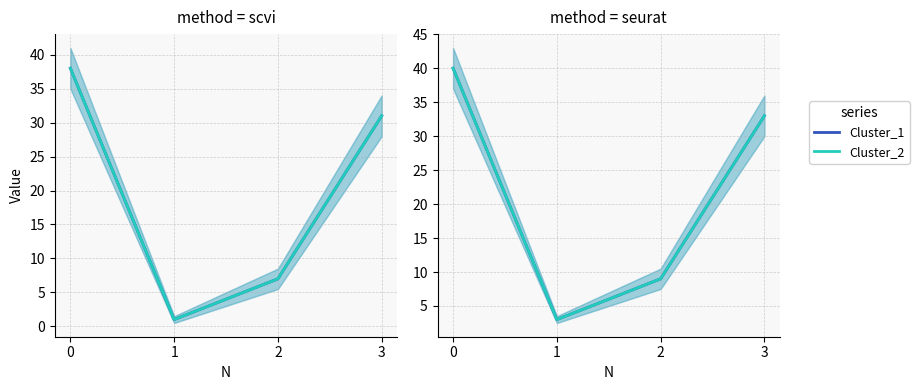

What is the total value across all series at 0?

80